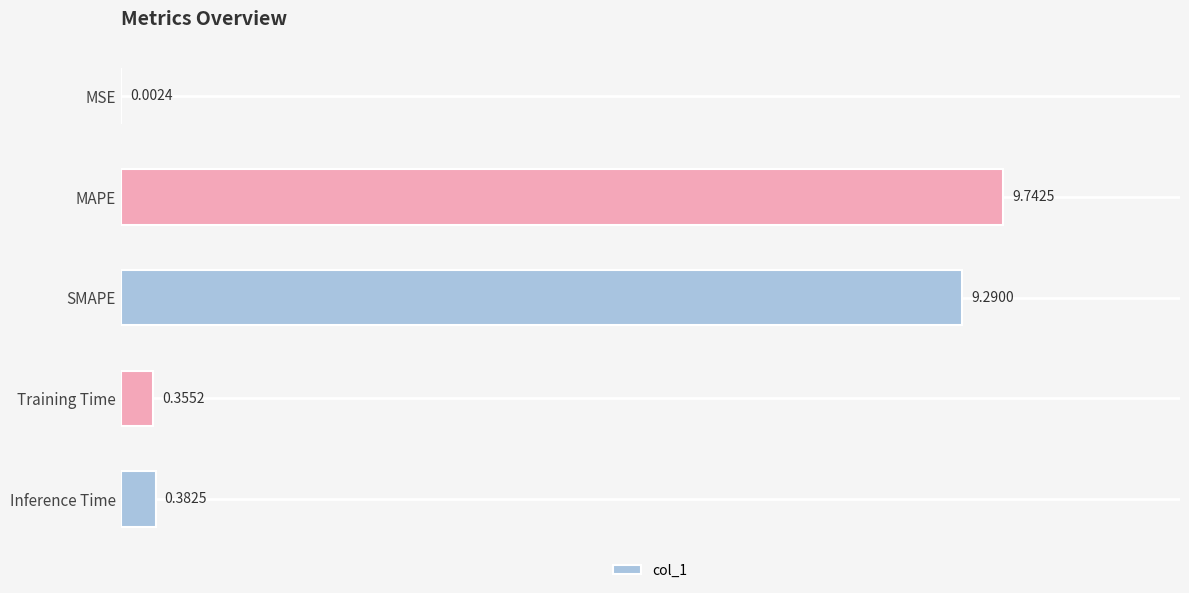

What is the sum of all values?

19.8